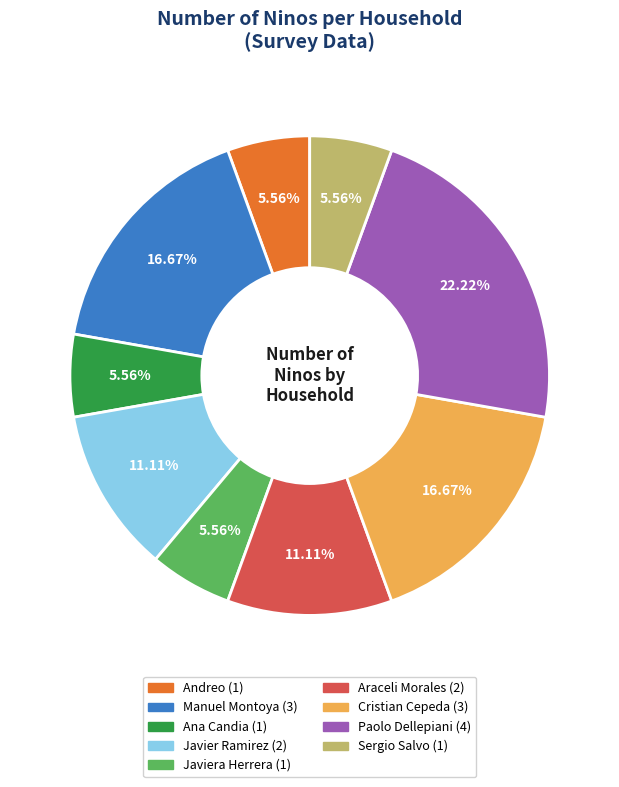

Does any single category account for the majority?

No